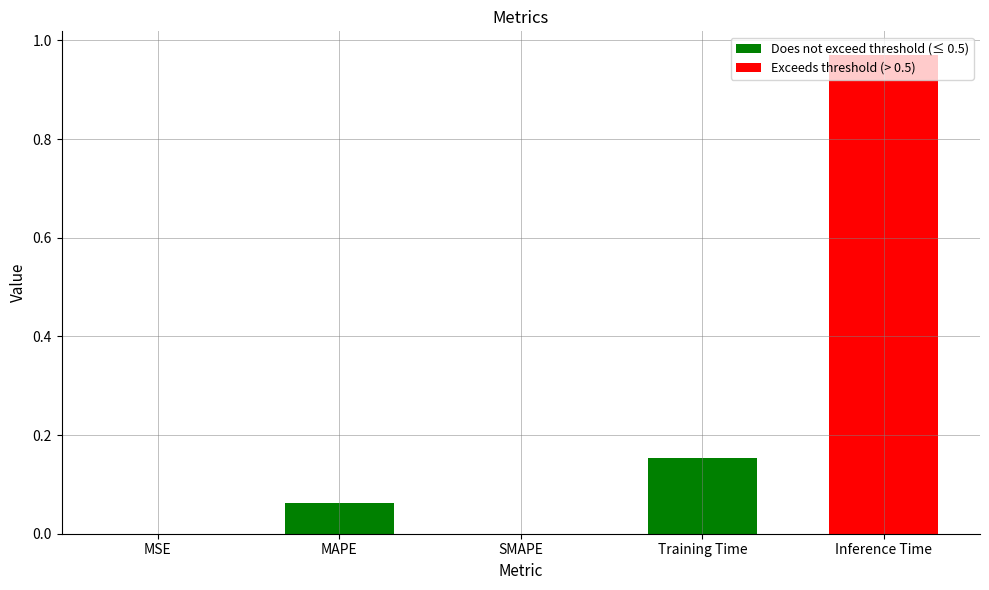

The chart shows a value of 1.0 at Inference Time. True or false?

True